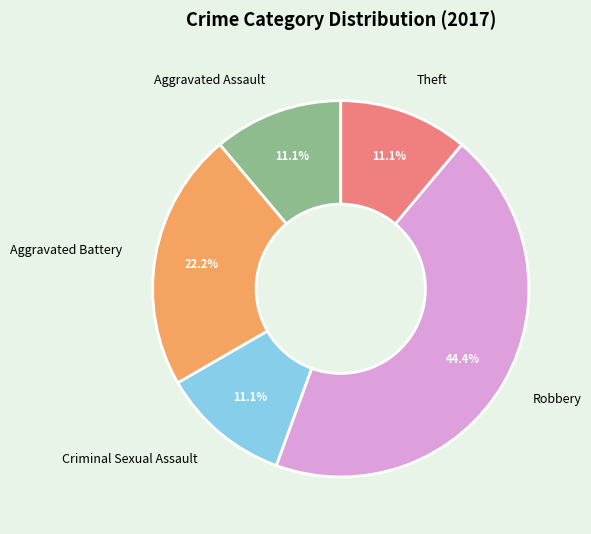

Is Aggravated Assault the majority of the pie?

No